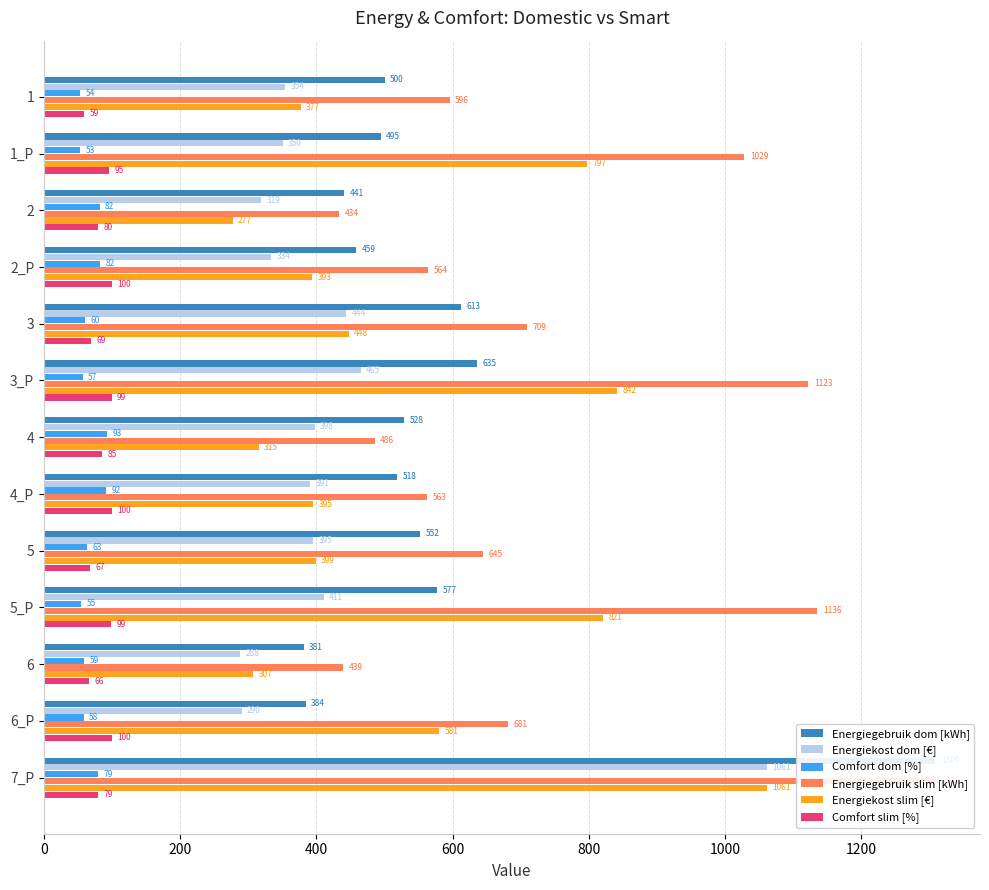

How many groups of bars are there?

13